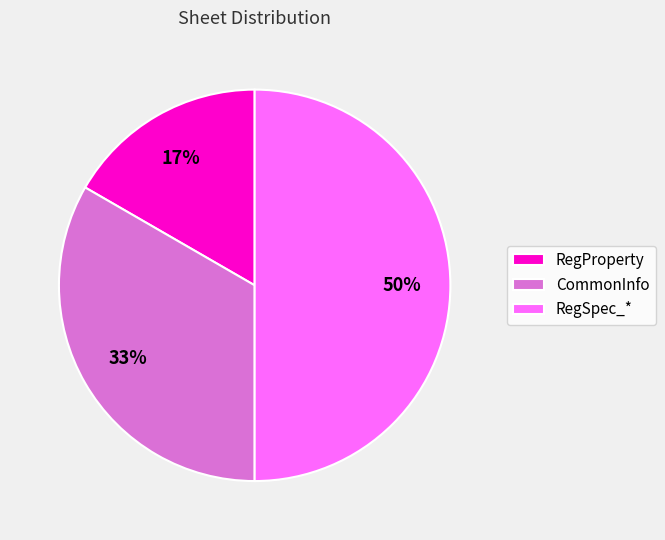

Approximately how many times larger is the value at RegSpec_* compared to CommonInfo?

1.5